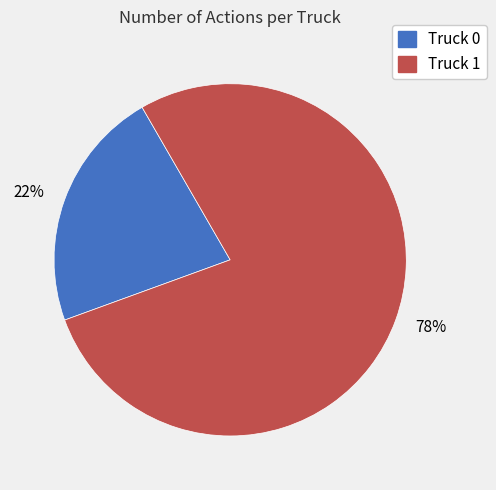

What is the ratio of the value at Truck 1 to the value at Truck 0?

3.5